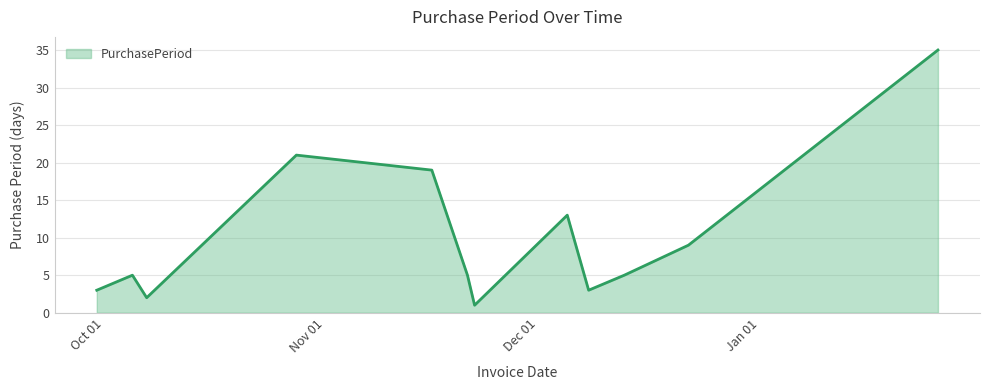

What is the difference between the maximum and minimum values?

34